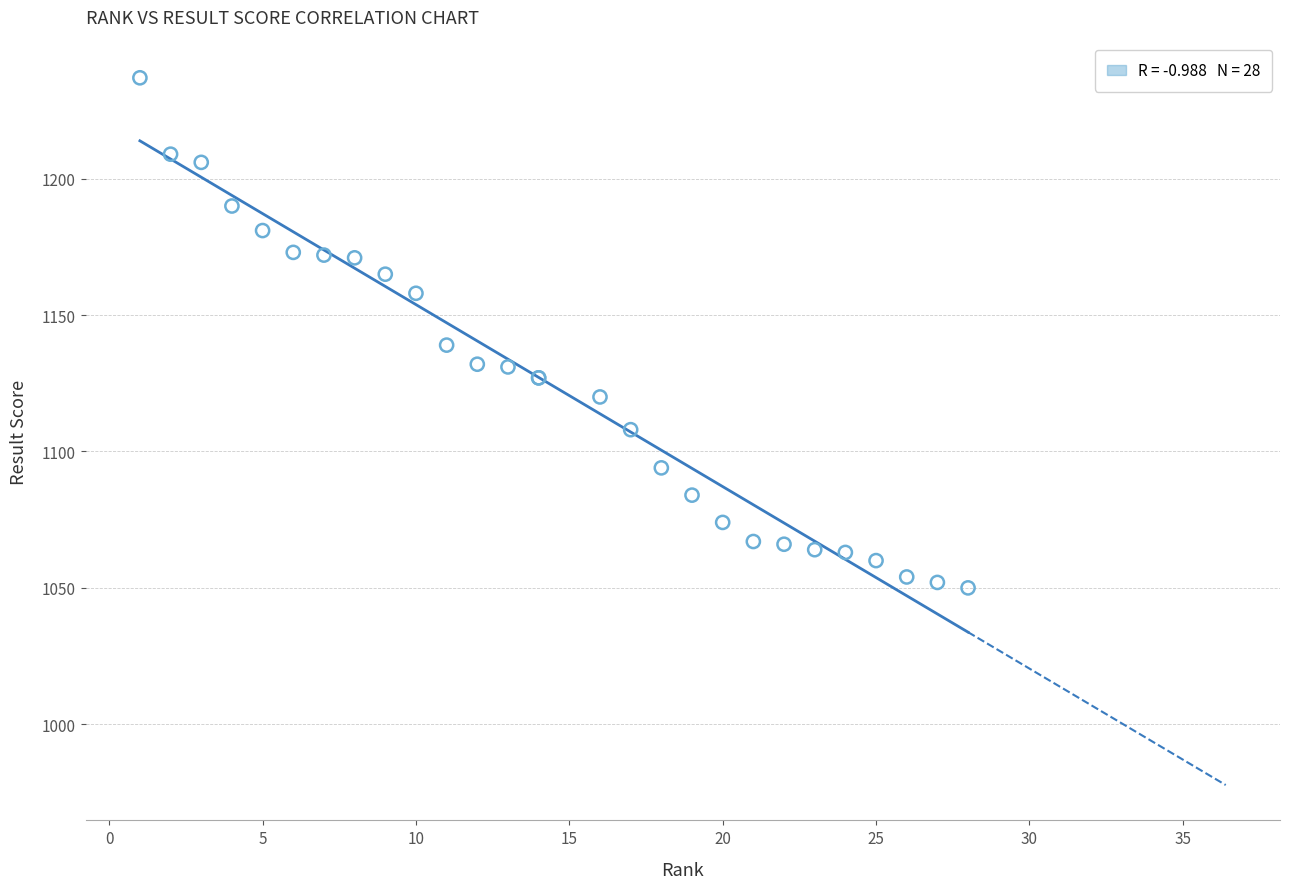

What Y value in the scatter plot is closest to 1143?

1139